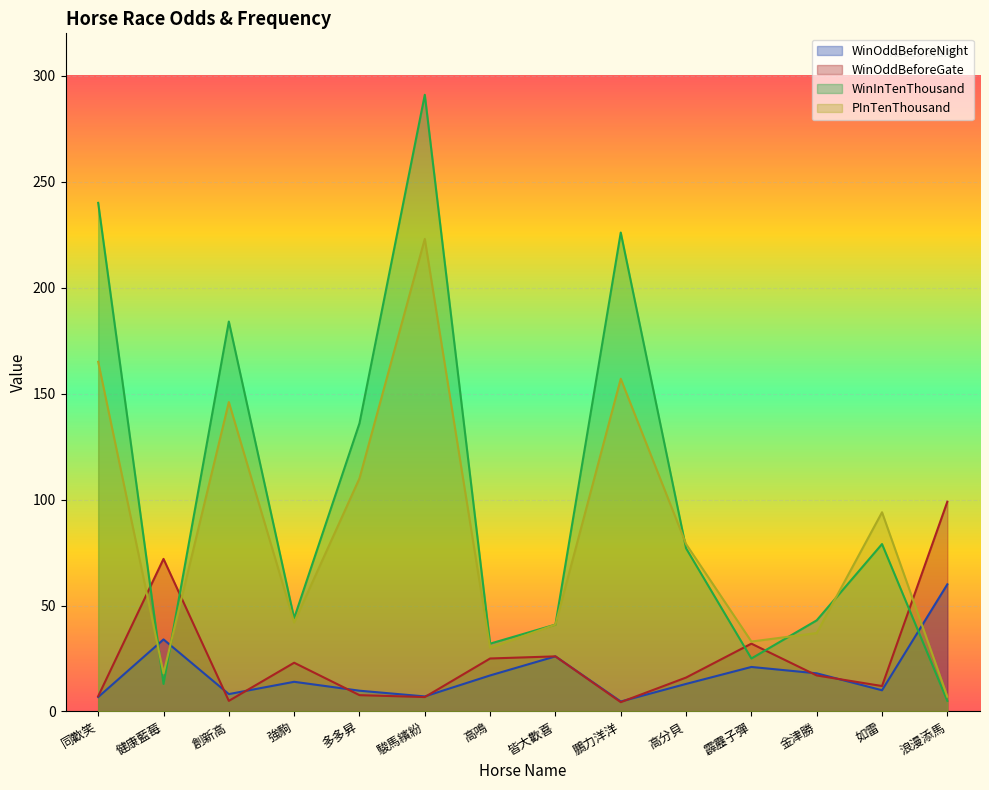

Which series has the largest range (max minus min)?

WinInTenThousand